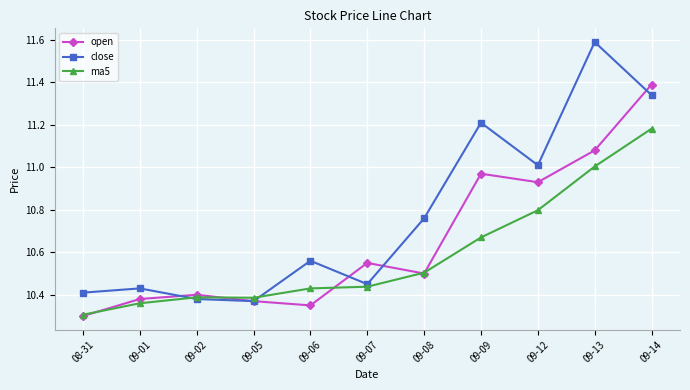

Where is open nearest to the value 10?

08-31